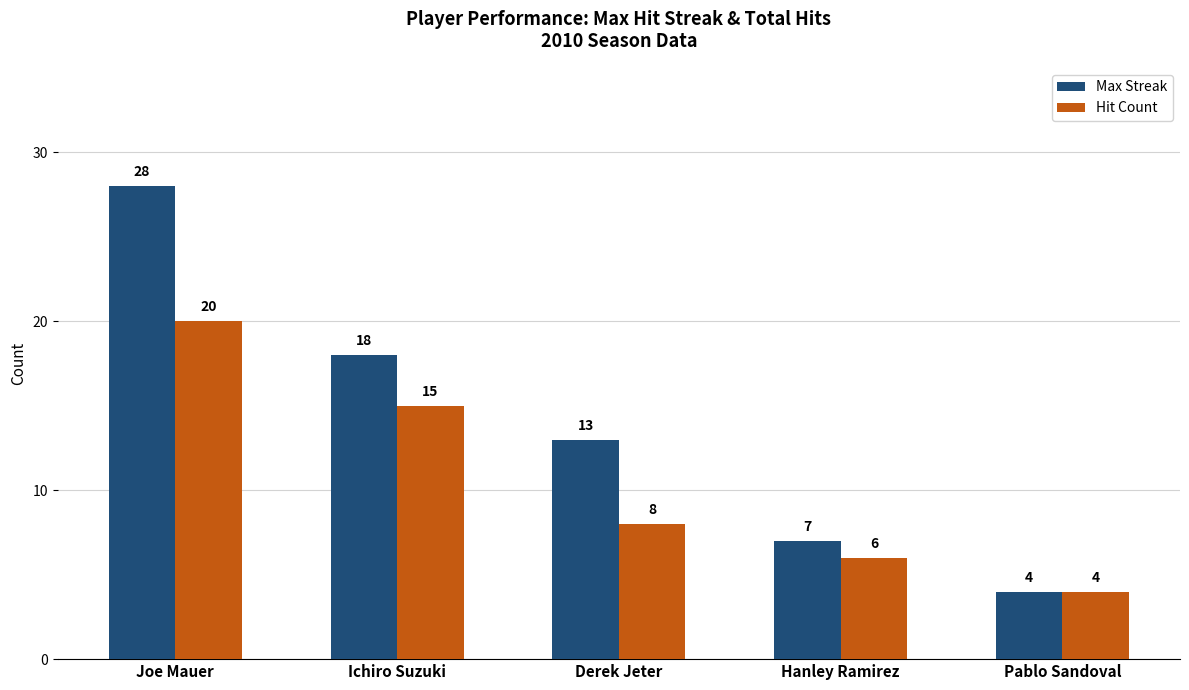

What is the difference between the Hit Count values at Pablo Sandoval and Ichiro Suzuki?

11